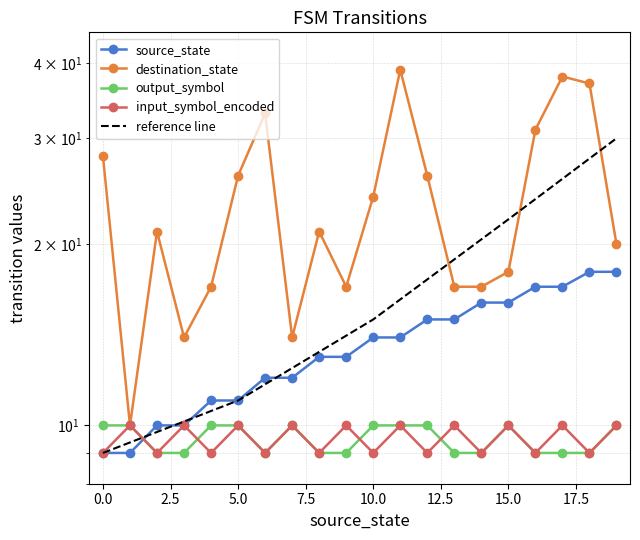

What is the sum of all destination_state values?

468